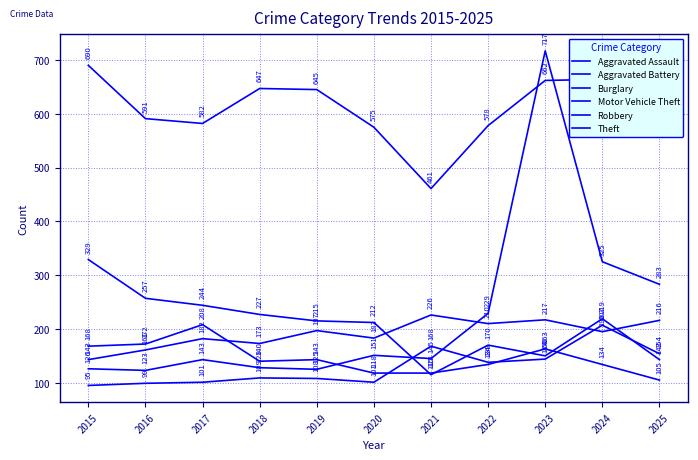

True or false: Motor Vehicle Theft has more than 0 points higher than both neighbors.

True